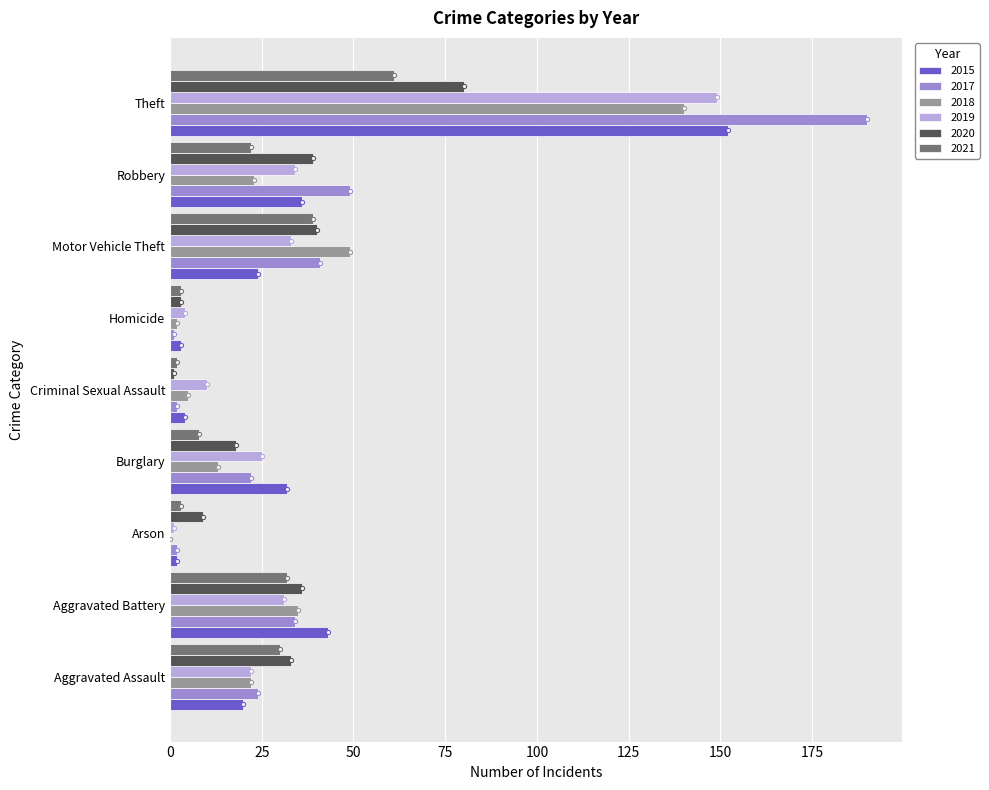

At which category is the sum across all series the highest?

Theft